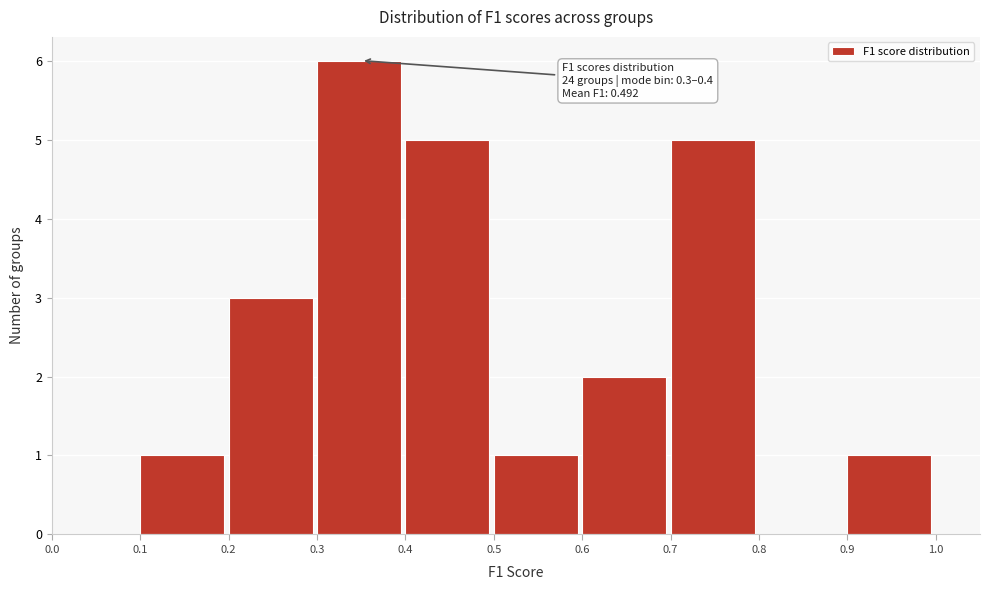

Over which range of the x-axis is the bar tallest?

0.3 to 0.4